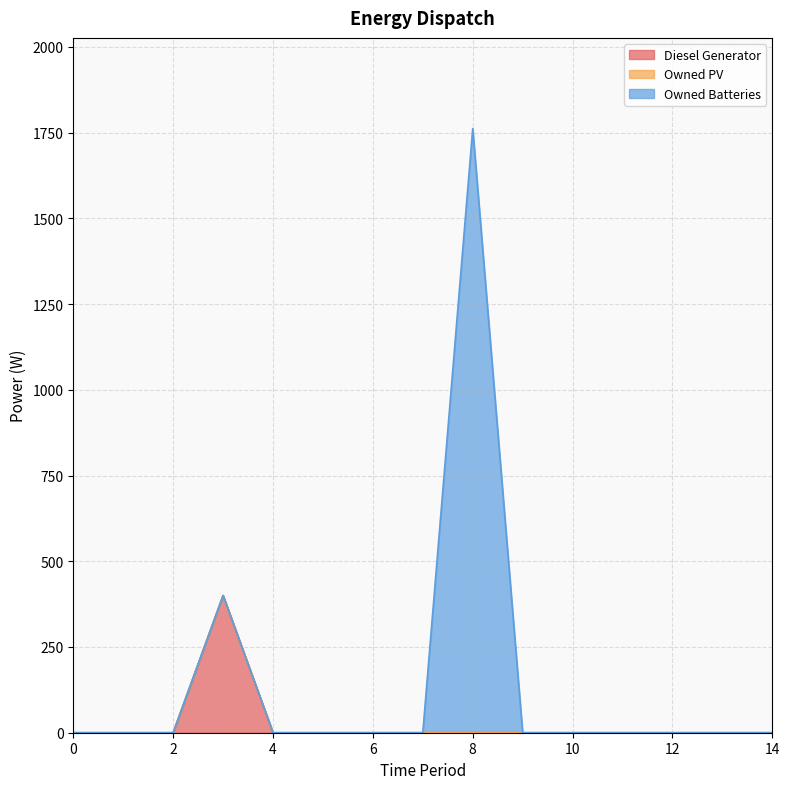

Is it true that Owned Batteries equals 0 at 1?

True